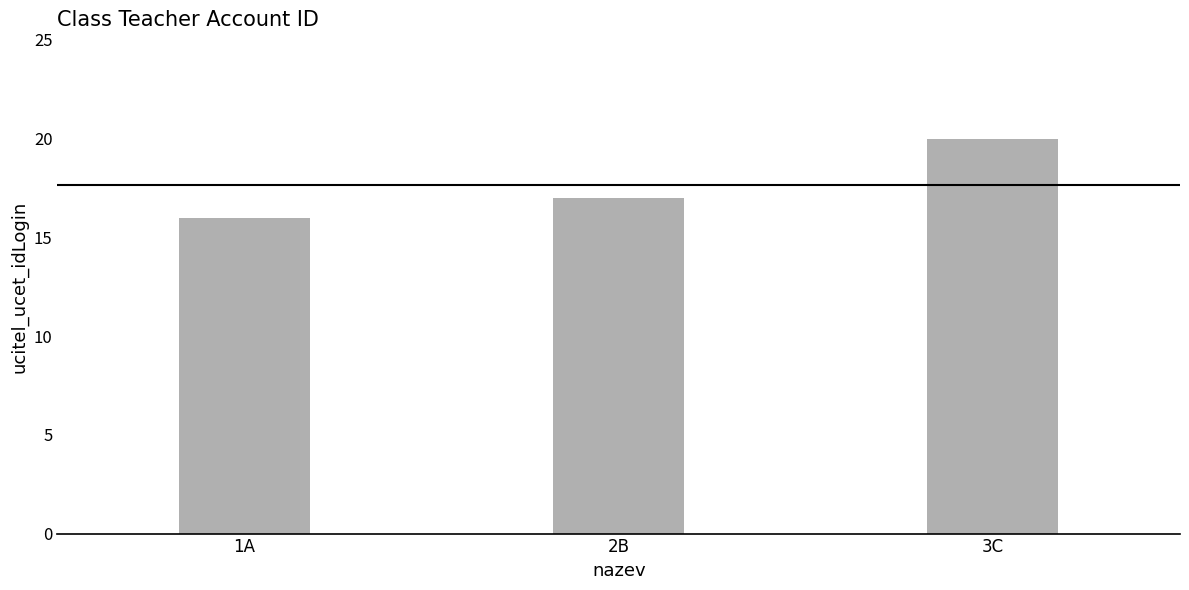

What is the smallest value displayed?

16